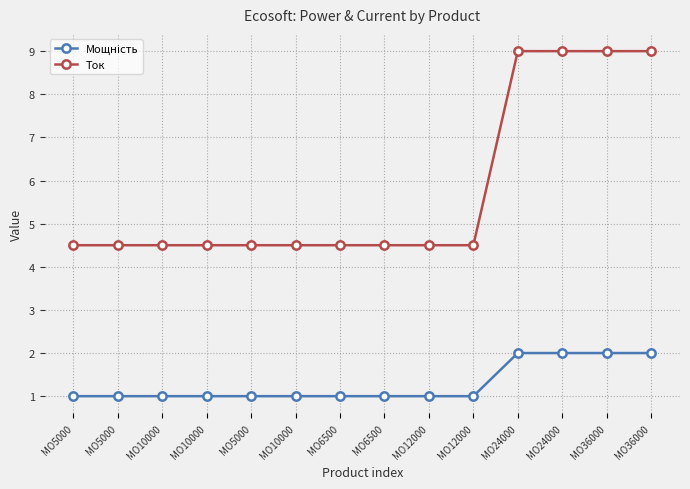

Reading left to right, transcribe all the data shown in this chart.

Мощність: MO5000=1.0	MO5000=1.0	MO10000=1.0	MO10000=1.0	MO5000=1.0	MO10000=1.0	MO6500=1.0	MO6500=1.0	MO12000=1.0	MO12000=1.0	MO24000=2.0	MO24000=2.0	MO36000=2.0	MO36000=2.0
Ток: MO5000=4.5	MO5000=4.5	MO10000=4.5	MO10000=4.5	MO5000=4.5	MO10000=4.5	MO6500=4.5	MO6500=4.5	MO12000=4.5	MO12000=4.5	MO24000=9.0	MO24000=9.0	MO36000=9.0	MO36000=9.0